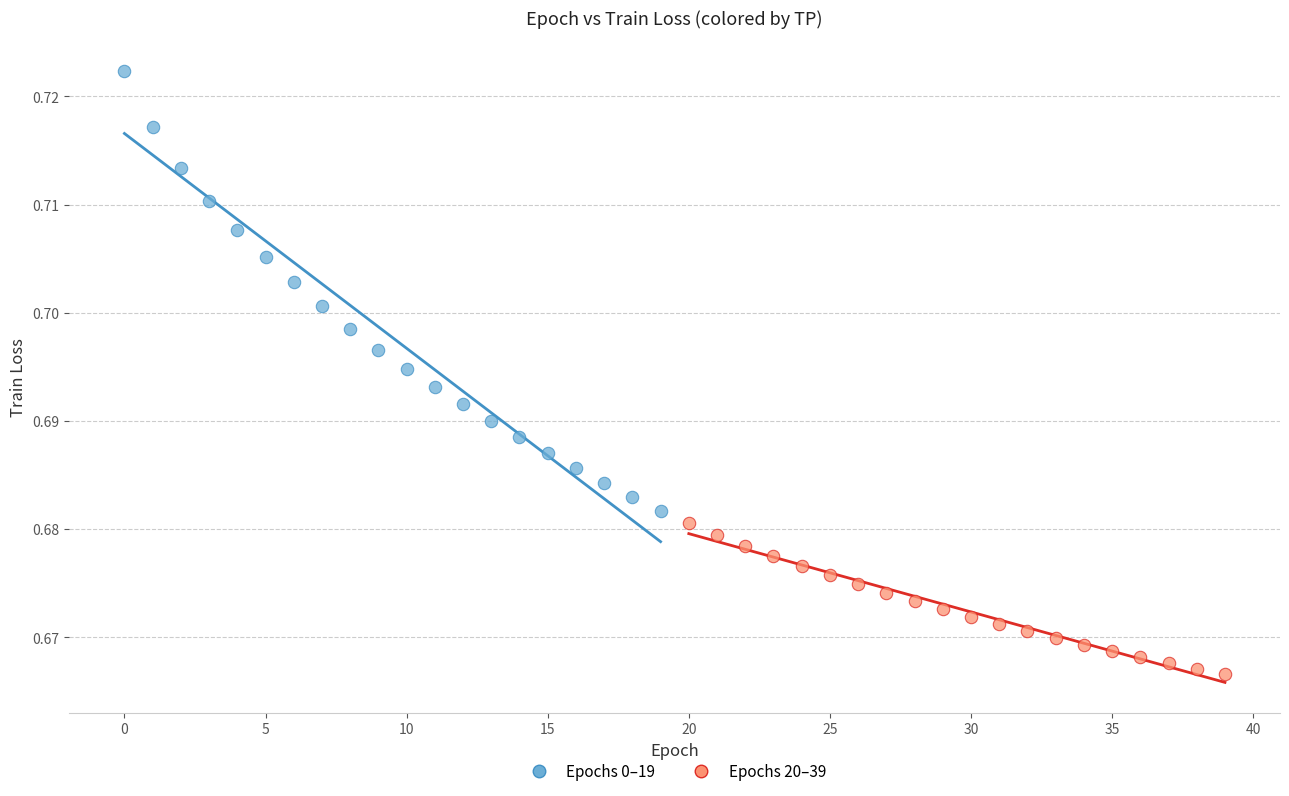

Which series has the widest spread of Y values?

Epochs 0–19